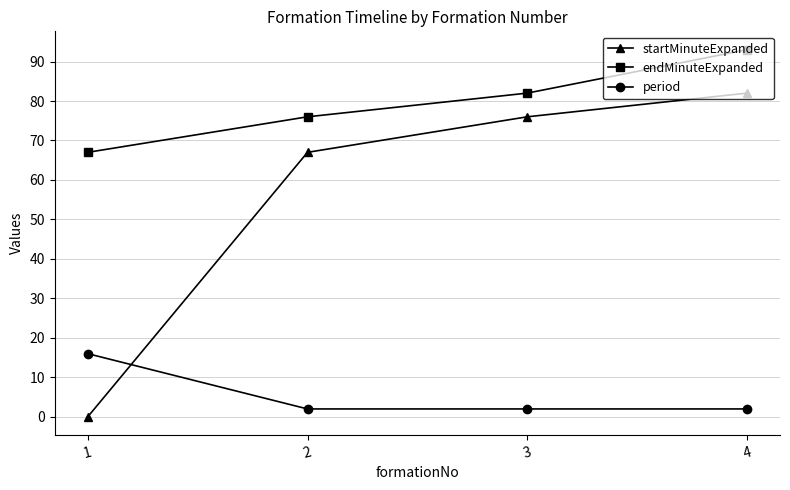

What are all the series names shown in the legend?

startMinuteExpanded, endMinuteExpanded, period